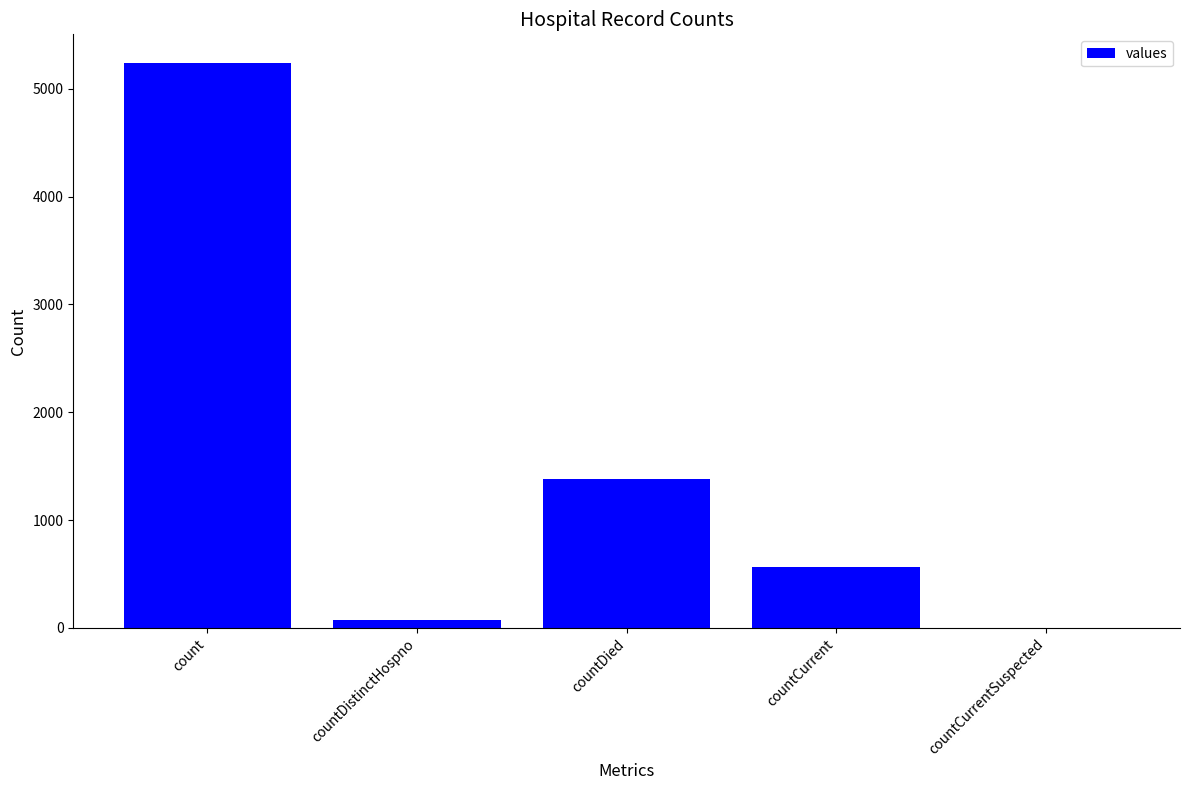

What is the greatest value displayed?

5242